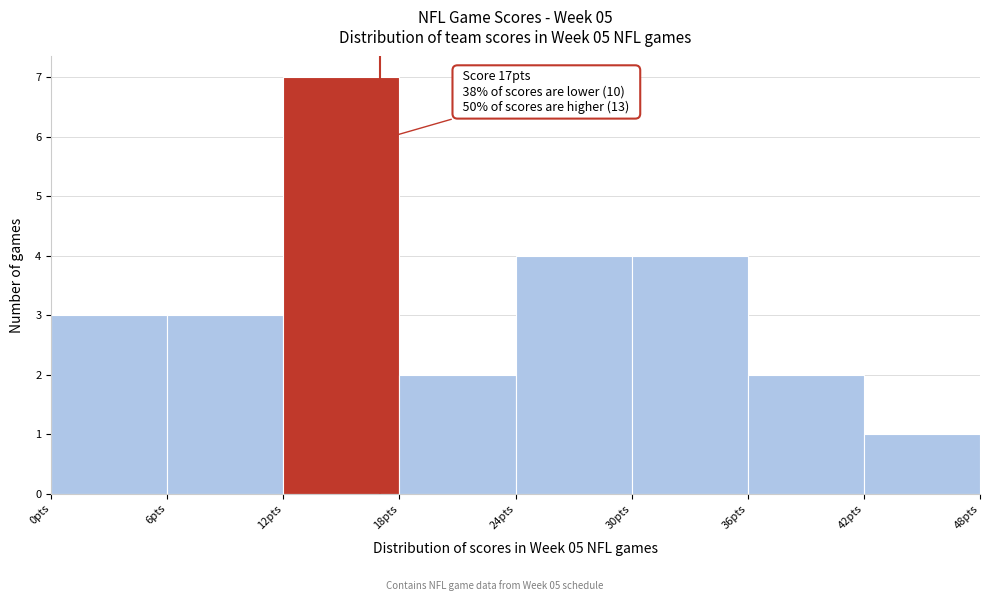

Which range on the x-axis has the tallest bar?

12 to 18